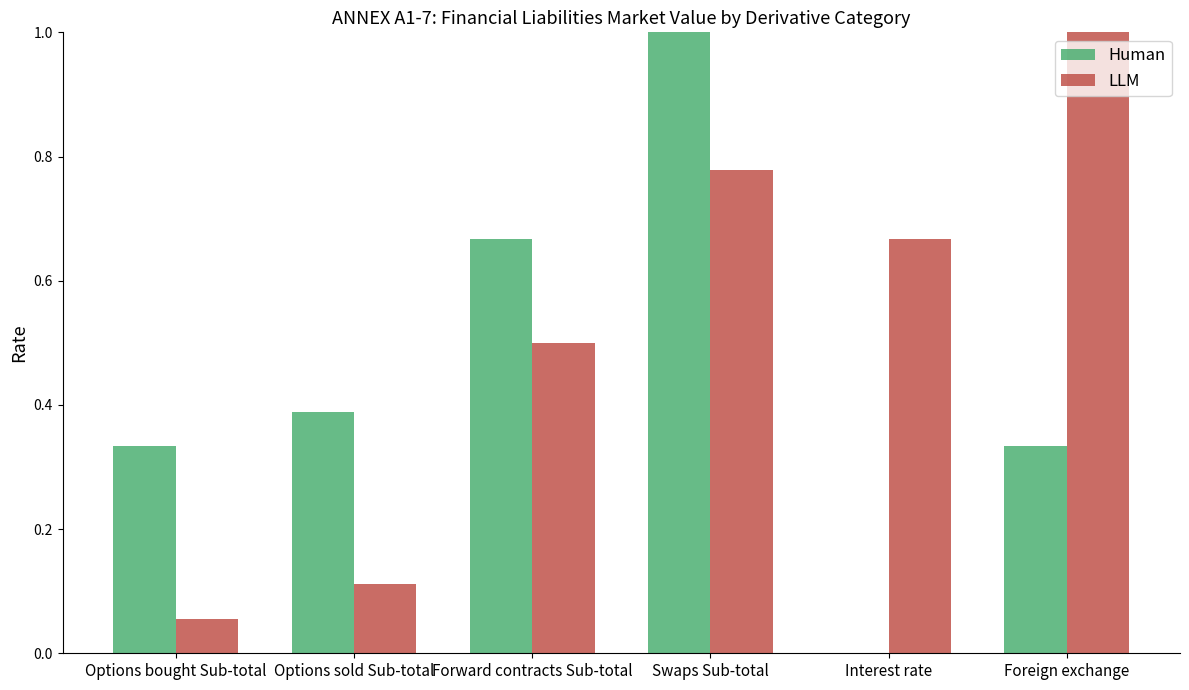

Is the value of Human at Options sold Sub-total greater than the value of LLM at Interest rate?

No